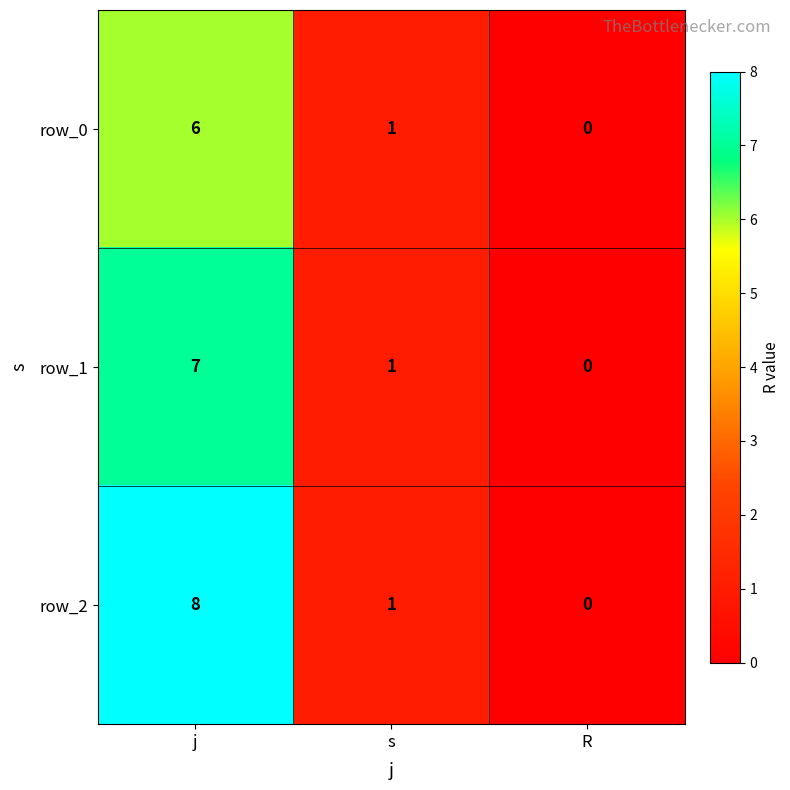

Reading left to right, list all the values displayed in this chart.

row_0: 6	1	0
row_1: 7	1	0
row_2: 8	1	0